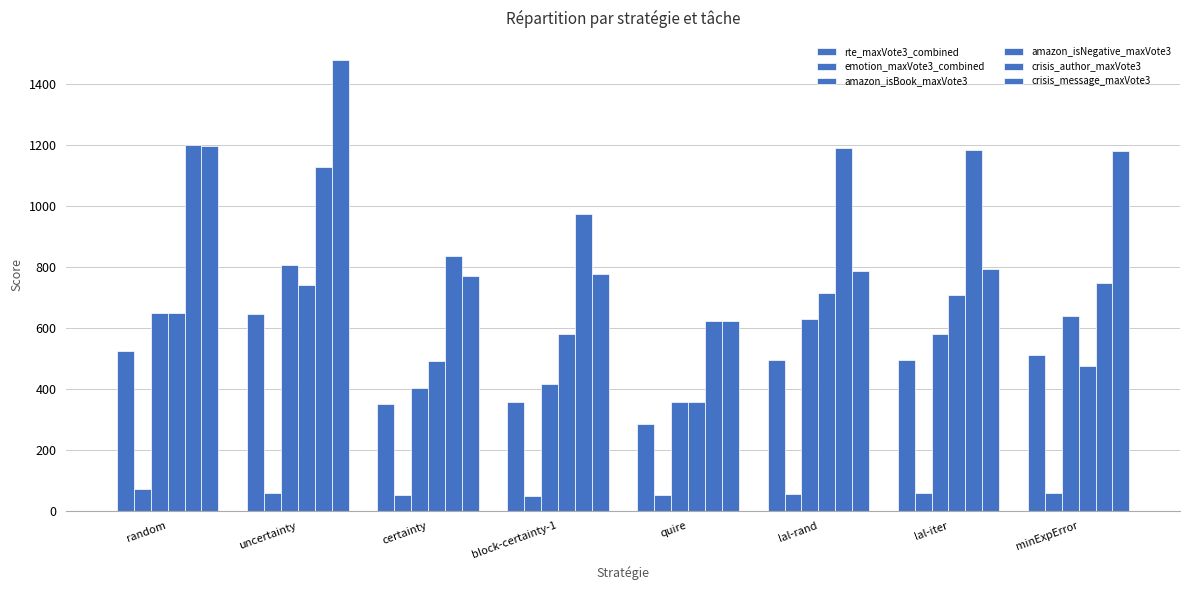

True or false: crisis_message_maxVote3 has a value of 1161.6 at block-certainty-1.

False